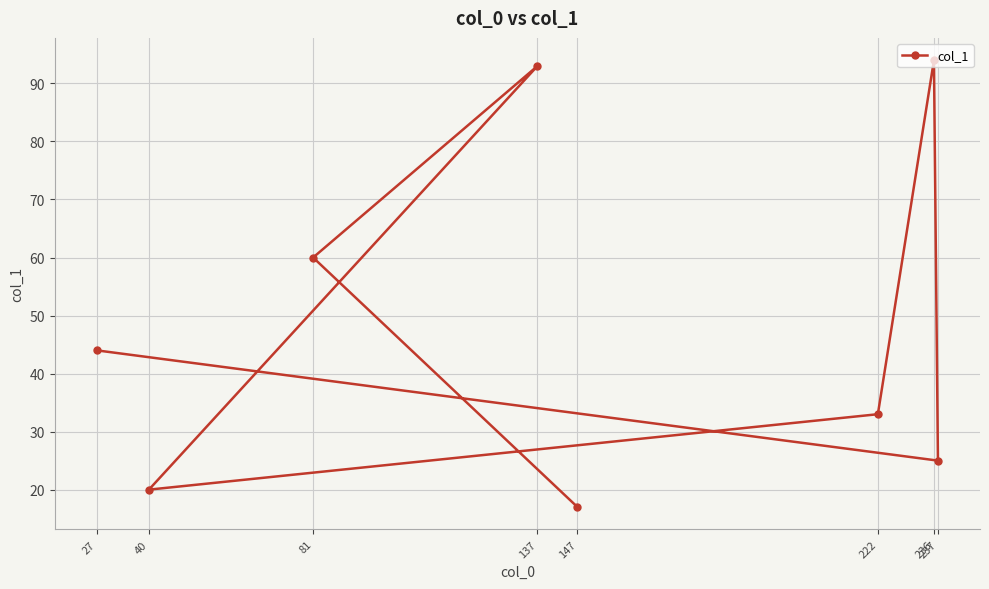

Where is the first local maximum?

236